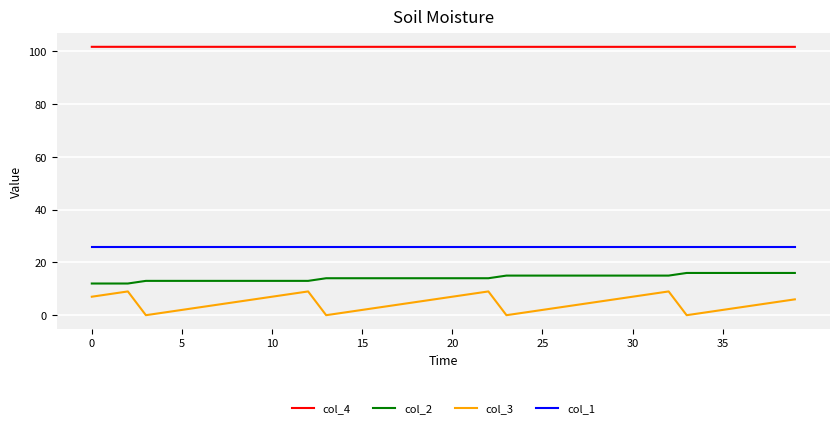

True or false: col_1 and col_4 intersect in this chart.

False